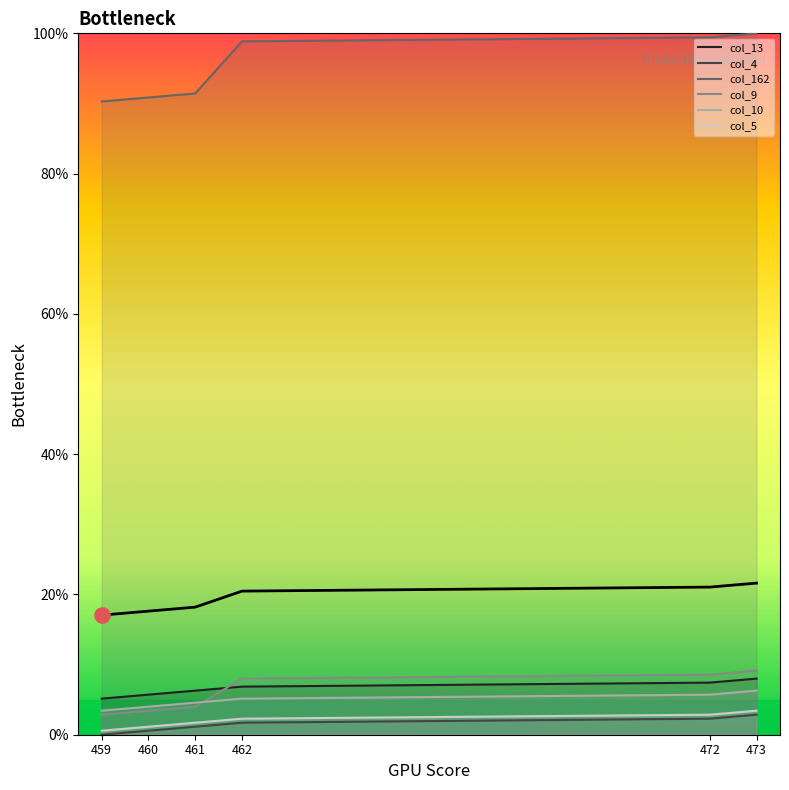

What is the ratio of the value at 459 to the value at 472?

0.8